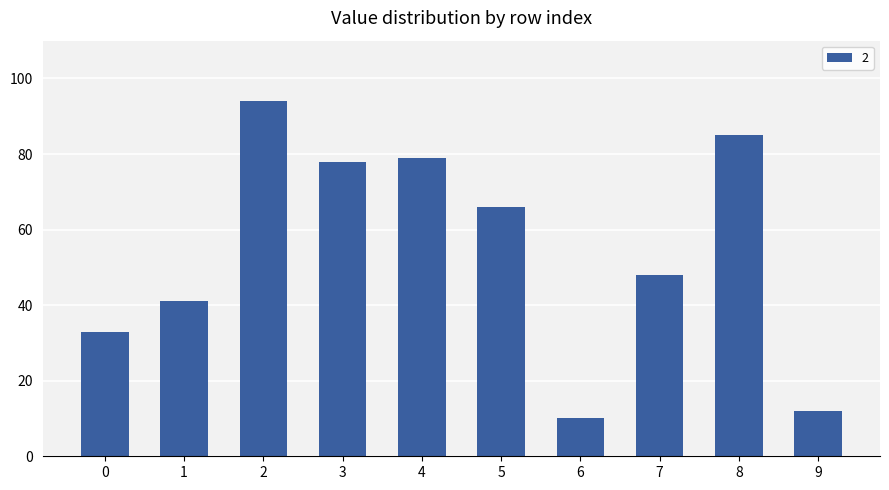

What is the difference between the values at 3 and 5?

12